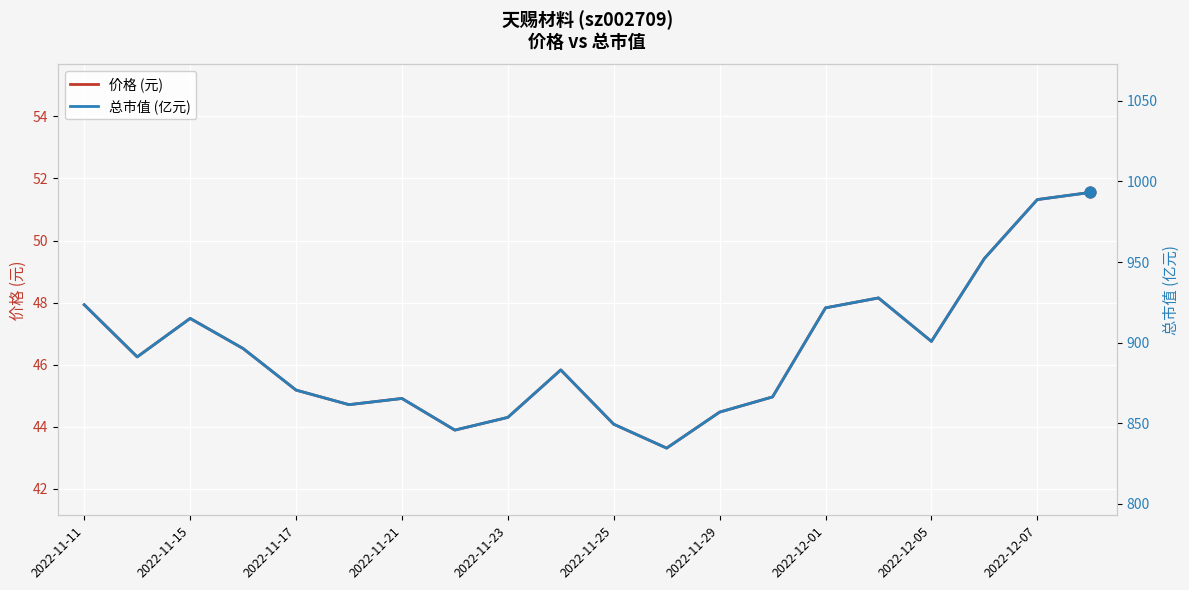

True or false: 价格 (元) has a value of 32.4 at 2022-11-15.

False